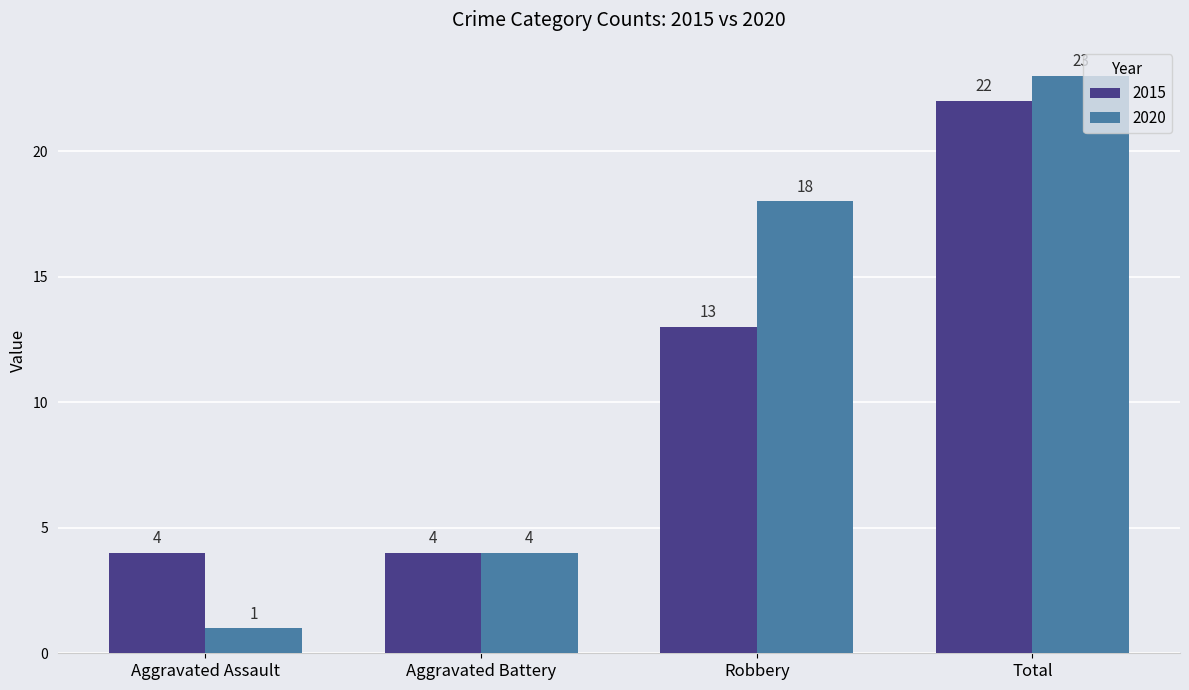

What is the difference between the maximum and minimum values in the 2020 series?

22